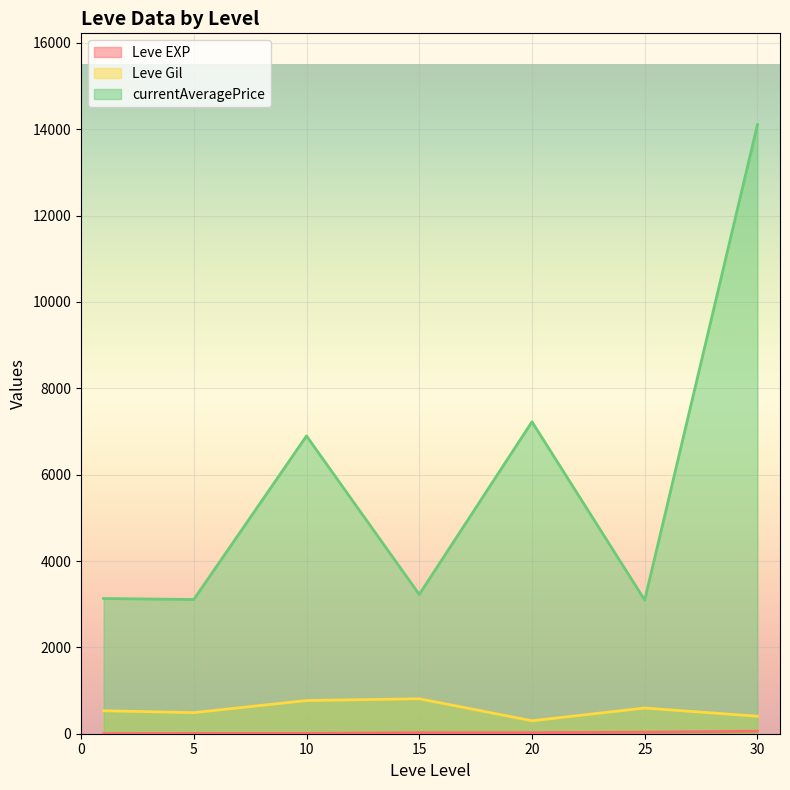

True or false: Leve Gil and currentAveragePrice cross at least once.

False